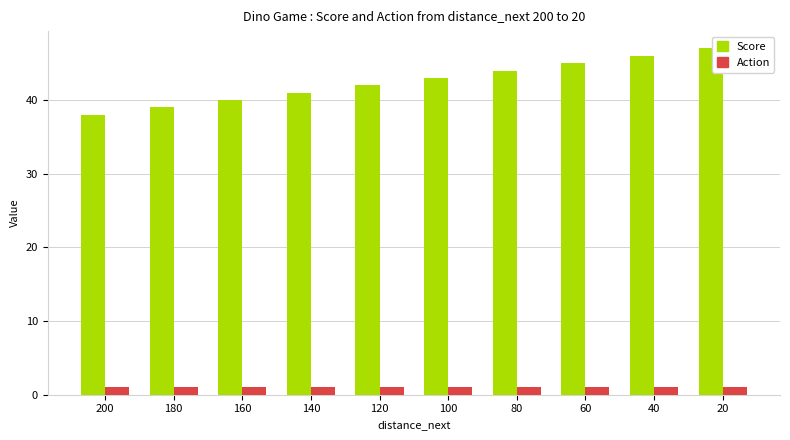

What is the greatest value displayed?

47